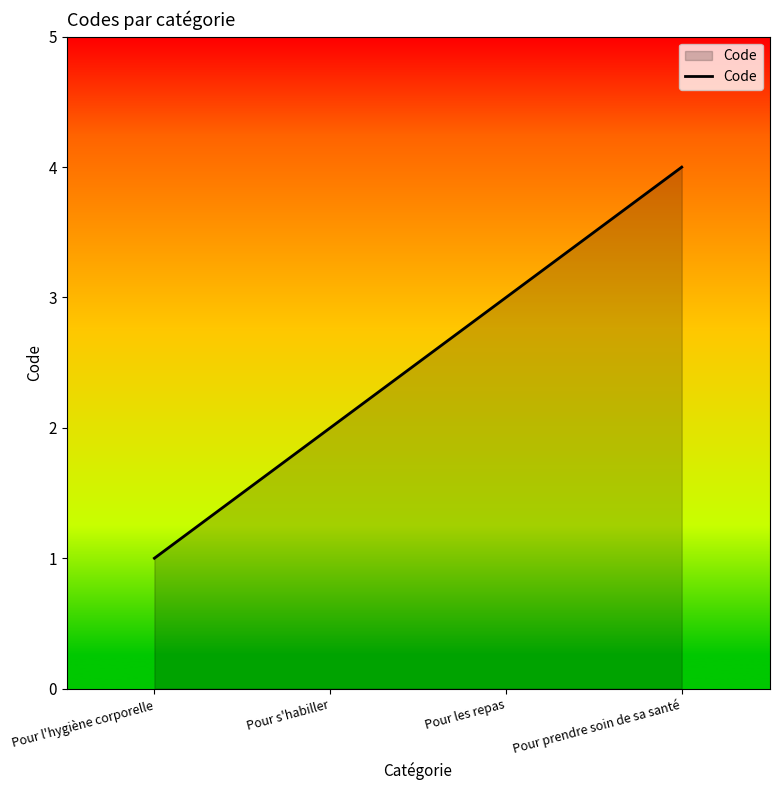

The value at Pour prendre soin de sa santé is 4. True or false?

True